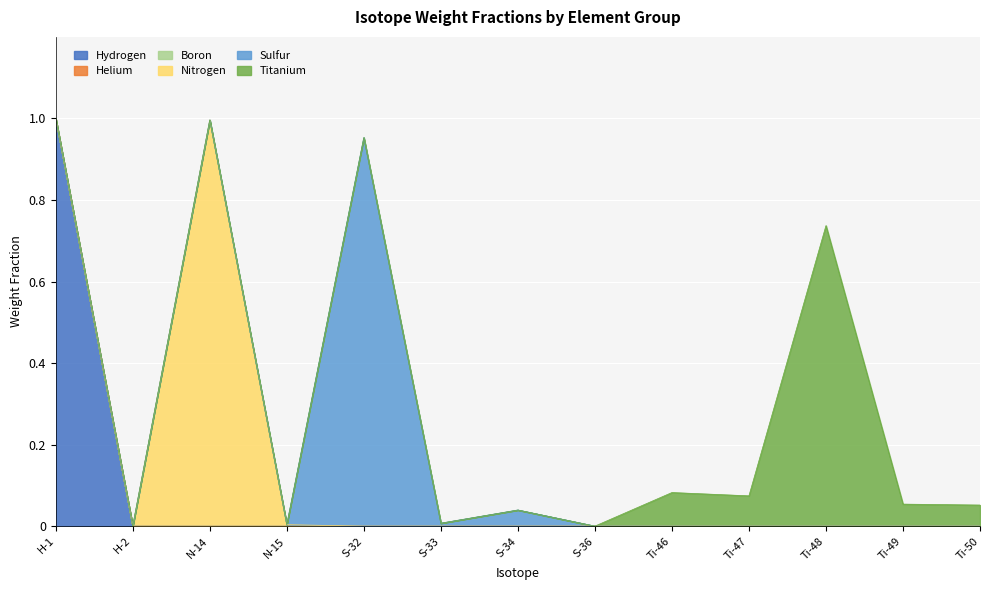

Reading left to right, transcribe all the data shown in this chart.

Hydrogen: 1.0	0.0	0.0	0.0	0.0	0.0	0.0	0.0	0.0	0.0	0.0	0.0	0.0
Helium: 0.0	0.0	0.0	0.0	0.0	0.0	0.0	0.0	0.0	0.0	0.0	0.0	0.0
Boron: 0.0	0.0	0.0	0.0	0.0	0.0	0.0	0.0	0.0	0.0	0.0	0.0	0.0
Nitrogen: 0.0	0.0	1.0	0.0	0.0	0.0	0.0	0.0	0.0	0.0	0.0	0.0	0.0
Sulfur: 0.0	0.0	0.0	0.0	1.0	0.0	0.0	0.0	0.0	0.0	0.0	0.0	0.0
Titanium: 0.0	0.0	0.0	0.0	0.0	0.0	0.0	0.0	0.1	0.1	0.7	0.1	0.1